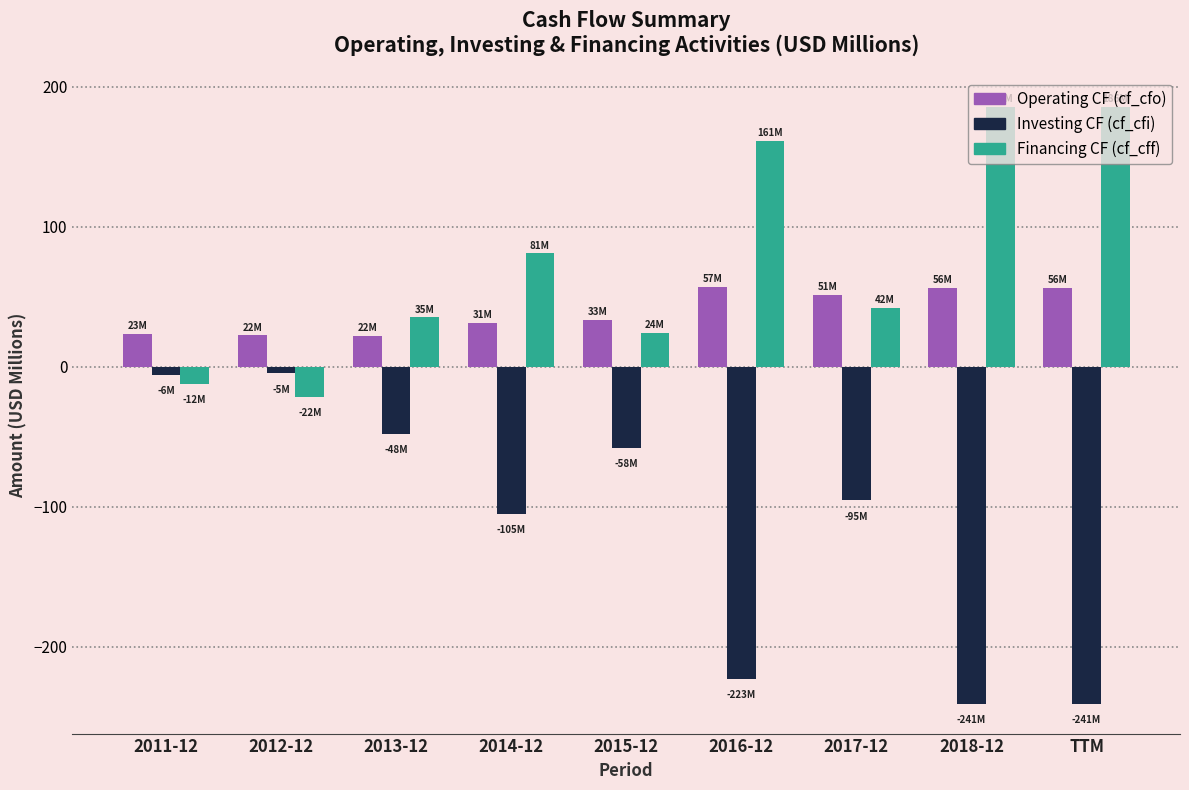

What is the total value across all series at TTM?

1.1